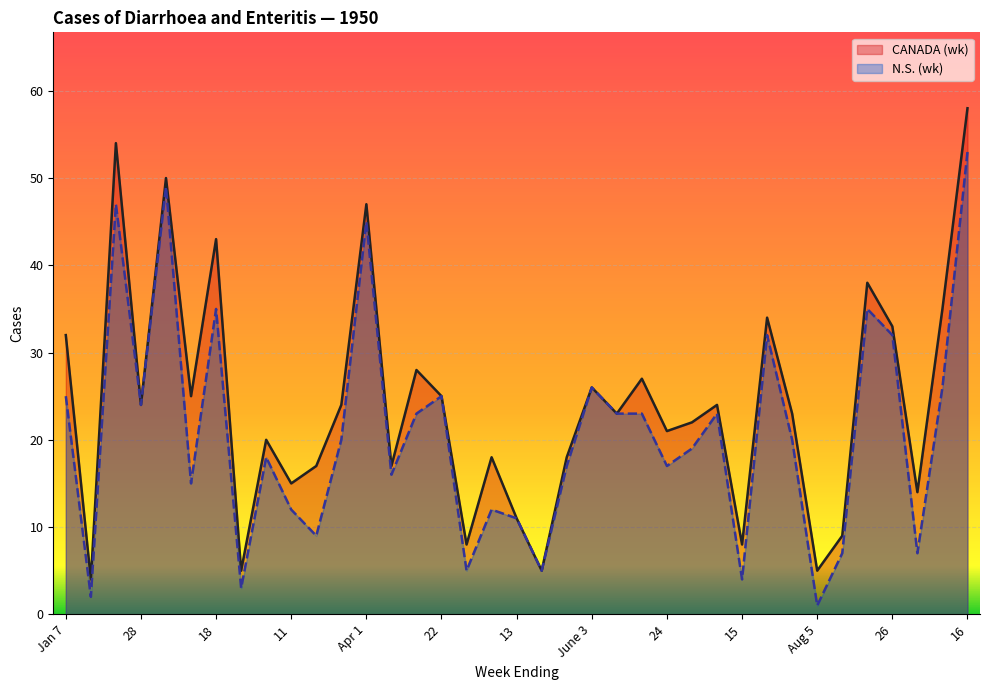

Which category has the highest value in the N.S. (wk) series?

16